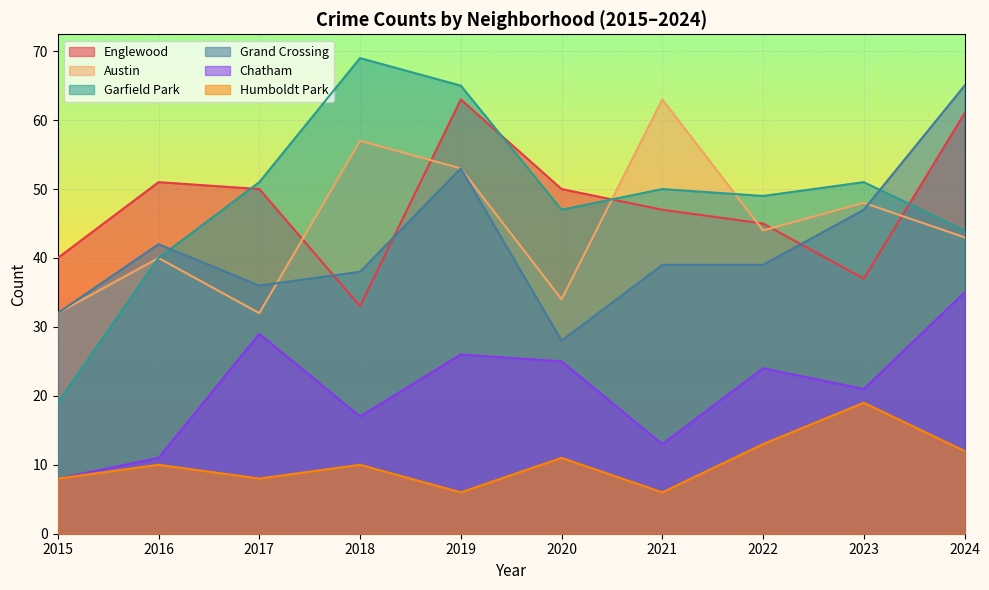

What is the sum of all Grand Crossing values?

419